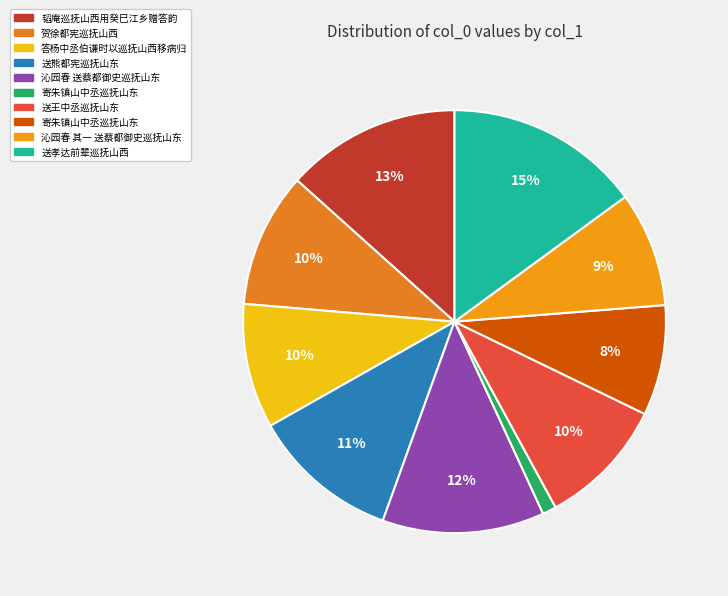

Which slice is the largest?

送孝达前辈巡抚山西